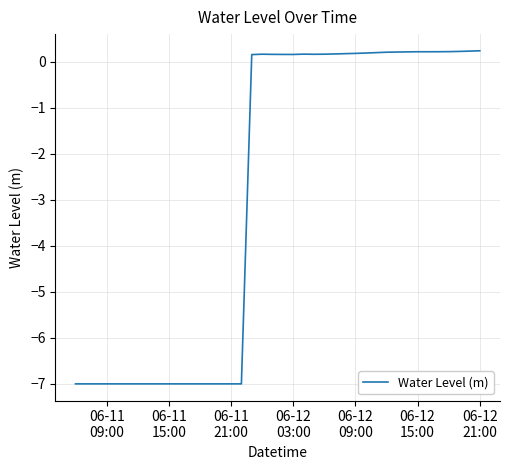

Does the chart have visible grid lines?

Yes